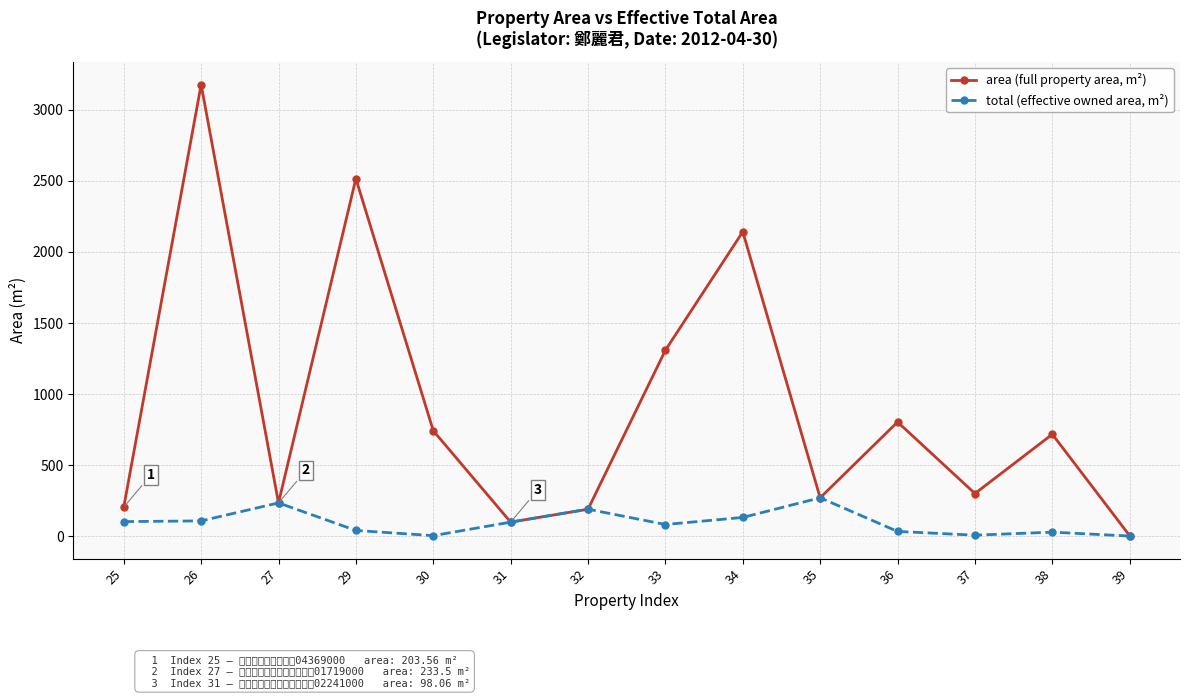

The area (full property area, m²) series shows 1237.1 at 30. True or false?

False